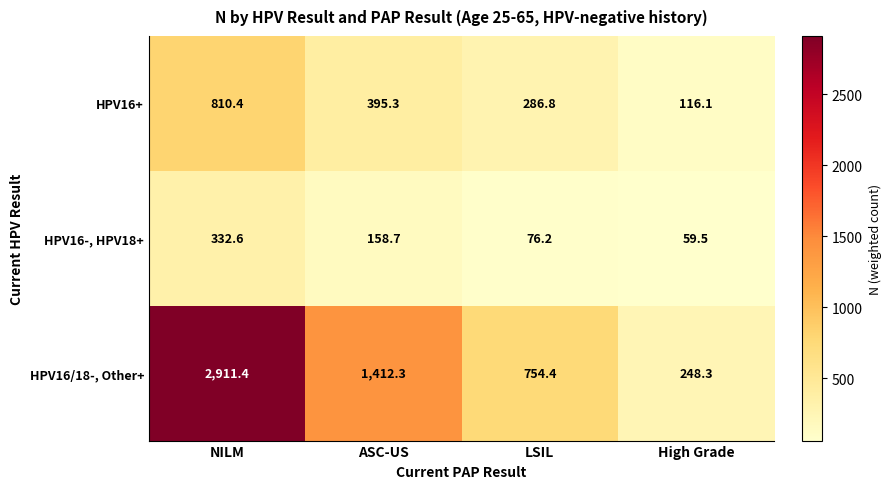

What is the difference between the HPV16/18-, Other+ values at LSIL and NILM?

2157.0